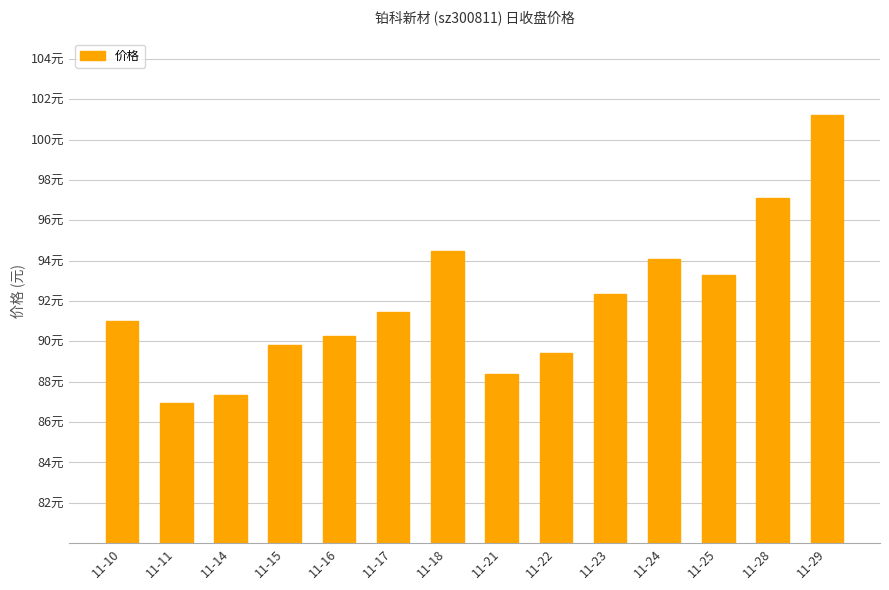

Rank the categories by value from lowest to highest.

11-11, 11-14, 11-21, 11-22, 11-15, 11-16, 11-10, 11-17, 11-23, 11-25, 11-24, 11-18, 11-28, 11-29